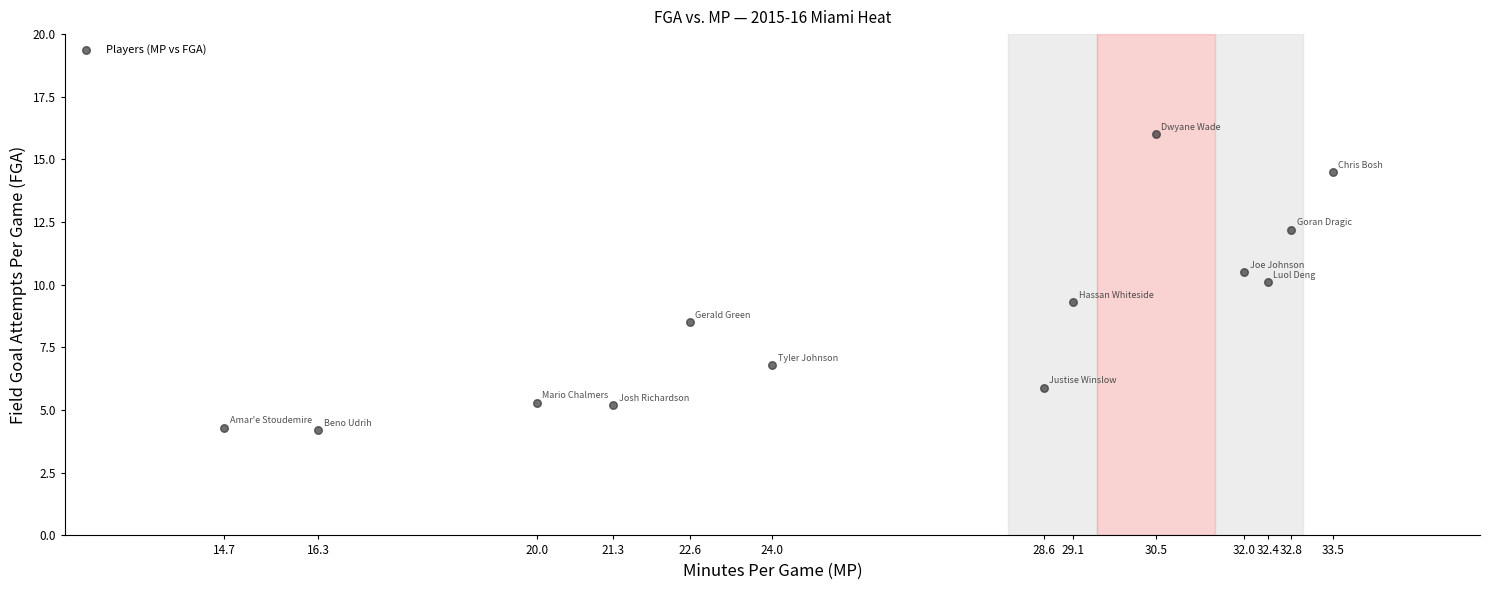

What is the range of Y values (max minus min)?

11.8